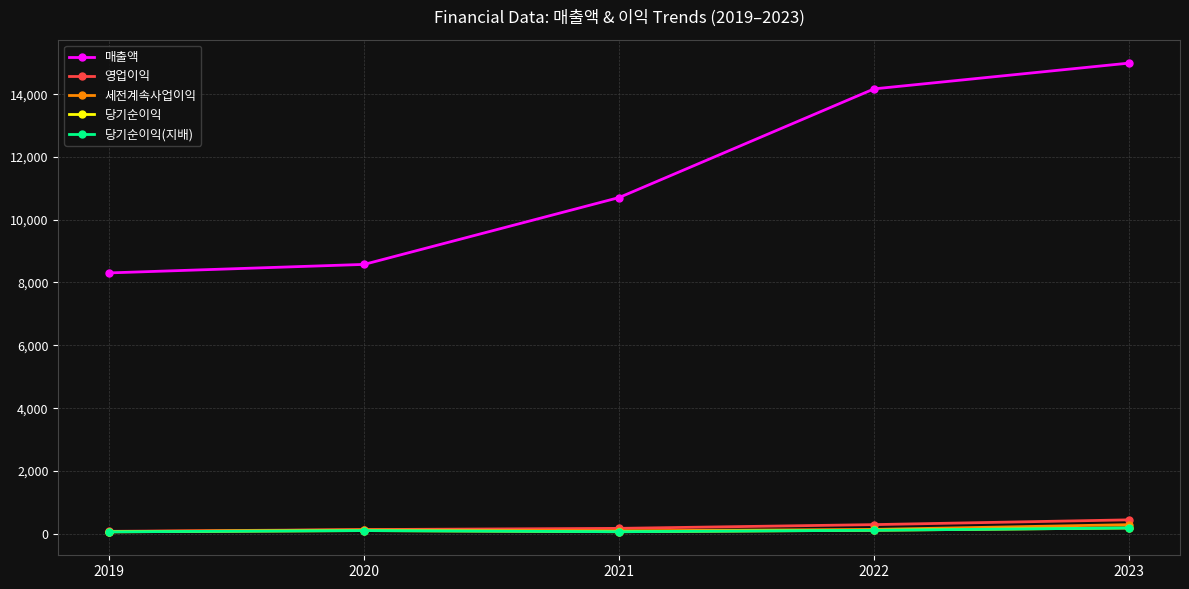

Reading left to right, extract all data points from this chart.

매출액: 2019=8303	2020=8574	2021=10704	2022=14165	2023=14986
영업이익: 2019=71	2020=127	2021=166	2022=285	2023=437
세전계속사업이익: 2019=61	2020=119	2021=88	2022=133	2023=284
당기순이익: 2019=55	2020=95	2021=59	2022=105	2023=179
당기순이익(지배): 2019=55	2020=95	2021=59	2022=105	2023=179